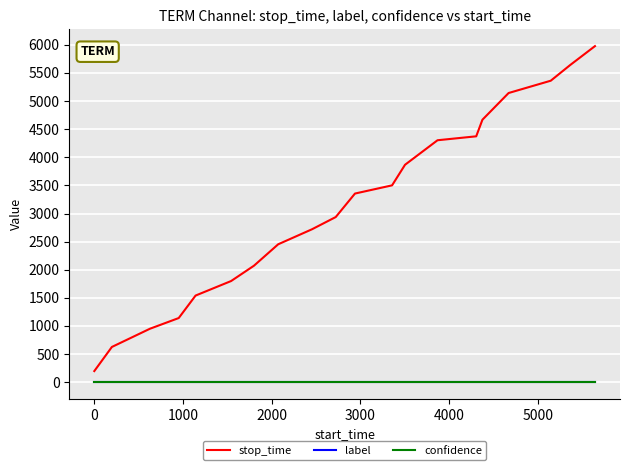

True or false: stop_time has more than 1 points higher than both neighbors.

False